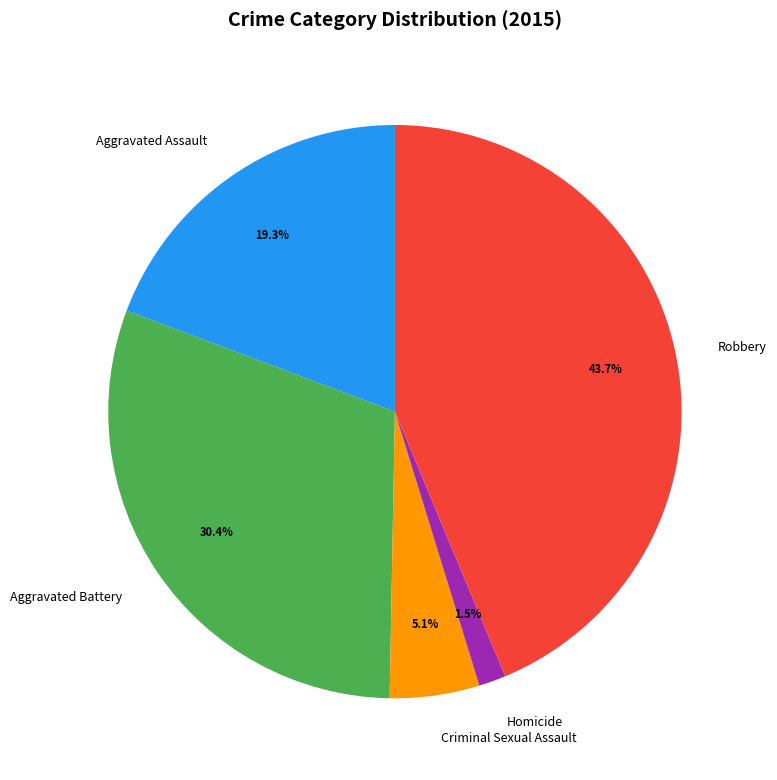

How many segments does this pie chart have?

5